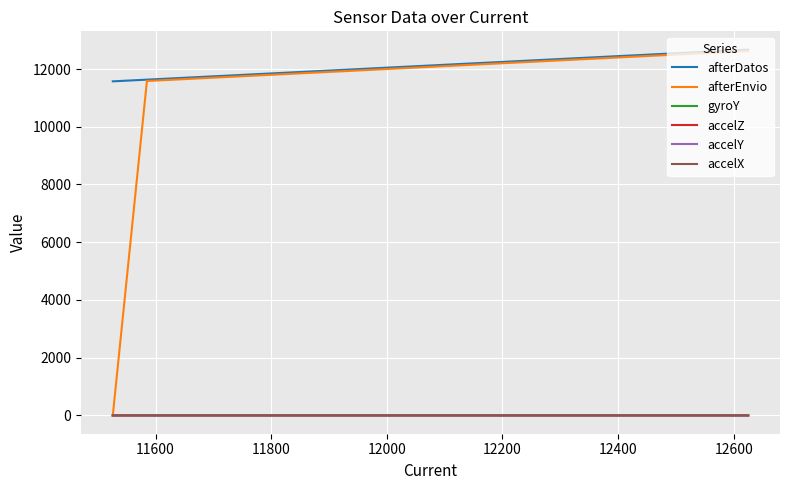

Which series has the largest total across all categories?

afterDatos